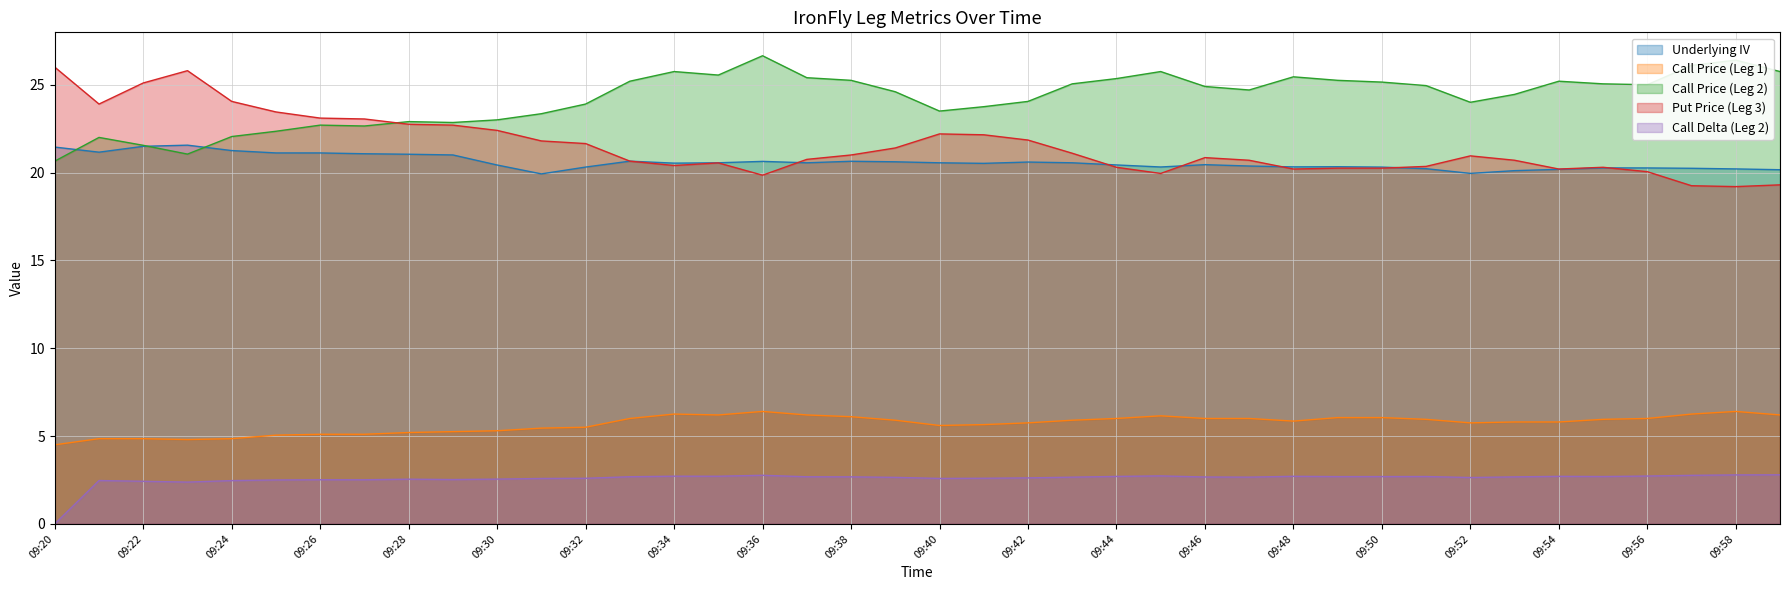

At which category does the chart reach its minimum across all series?

09:20